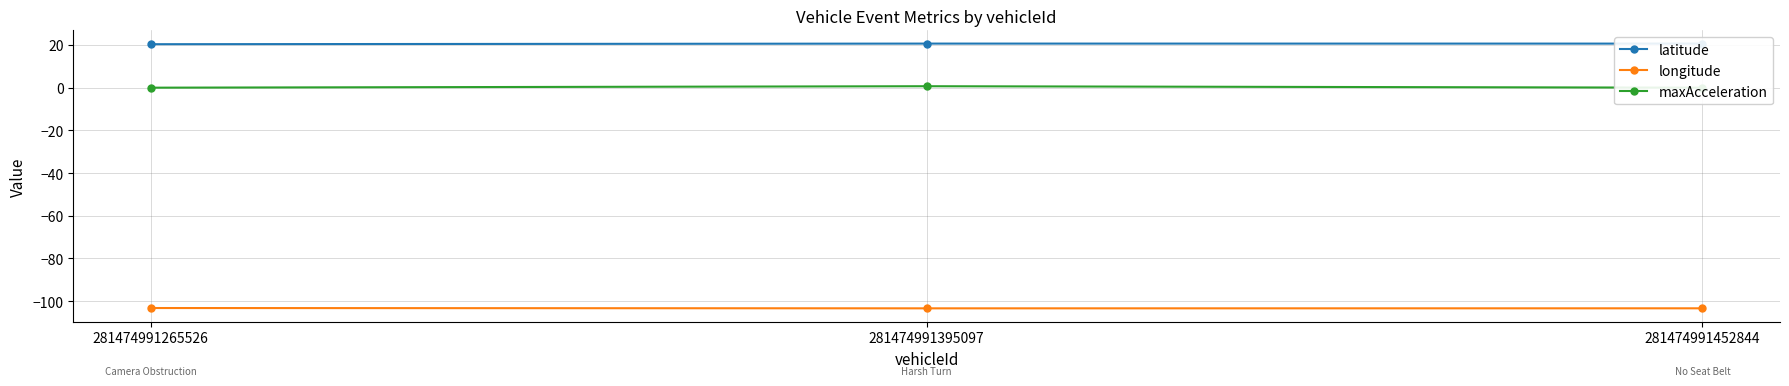

What is the value of the latitude point at the 2nd from the left?

20.7